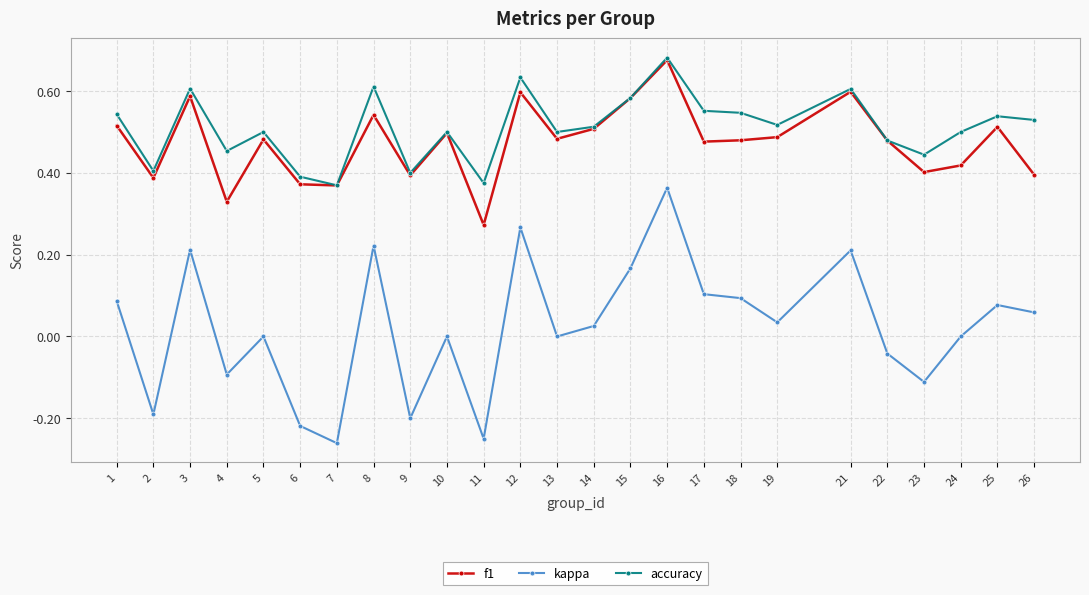

Which series has the widest spread of values?

kappa